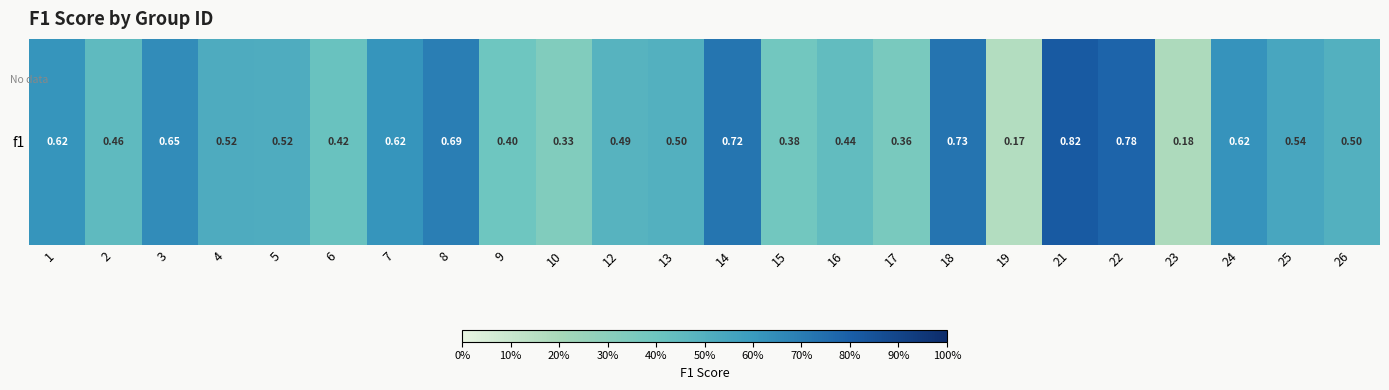

What is the greatest value displayed?

0.8